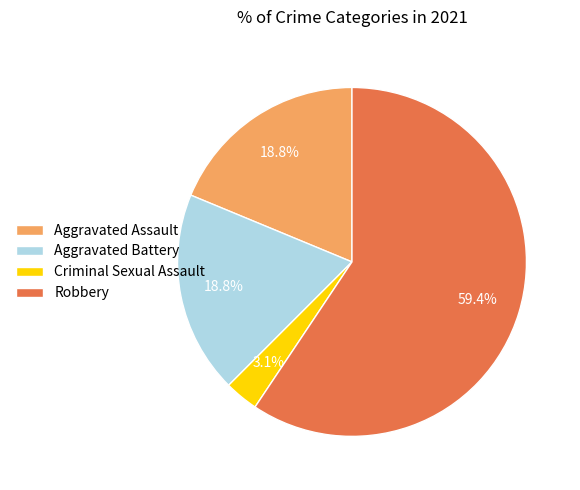

What is the majority slice?

Robbery